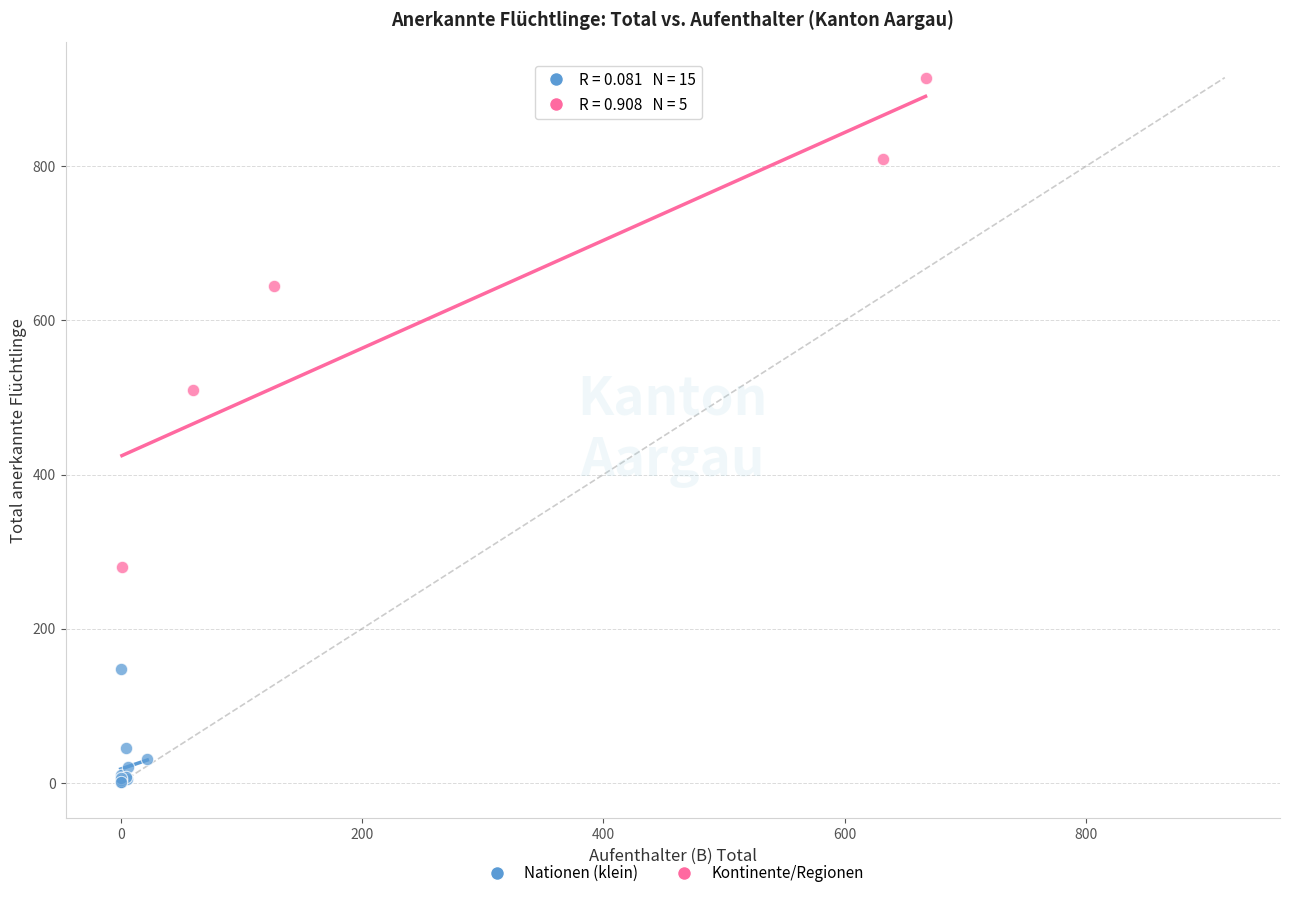

Which series contains the lowest Y value?

Nationen (klein)